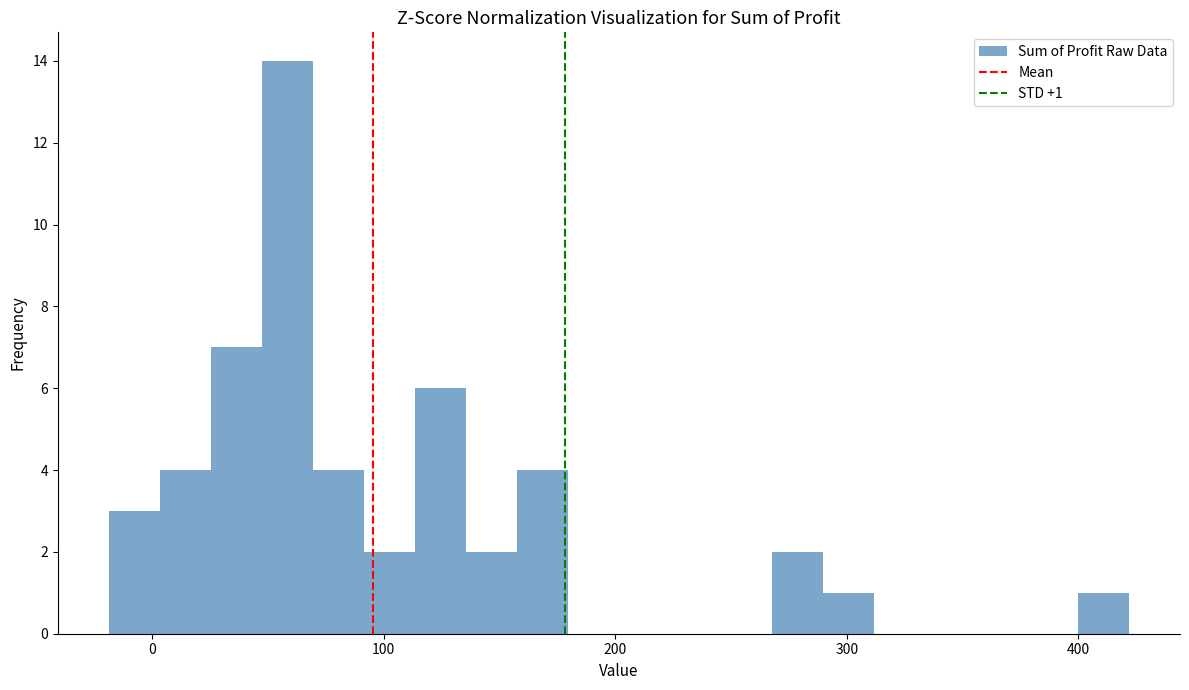

Read against the x-axis, roughly where is the centre of the tallest bar?

60